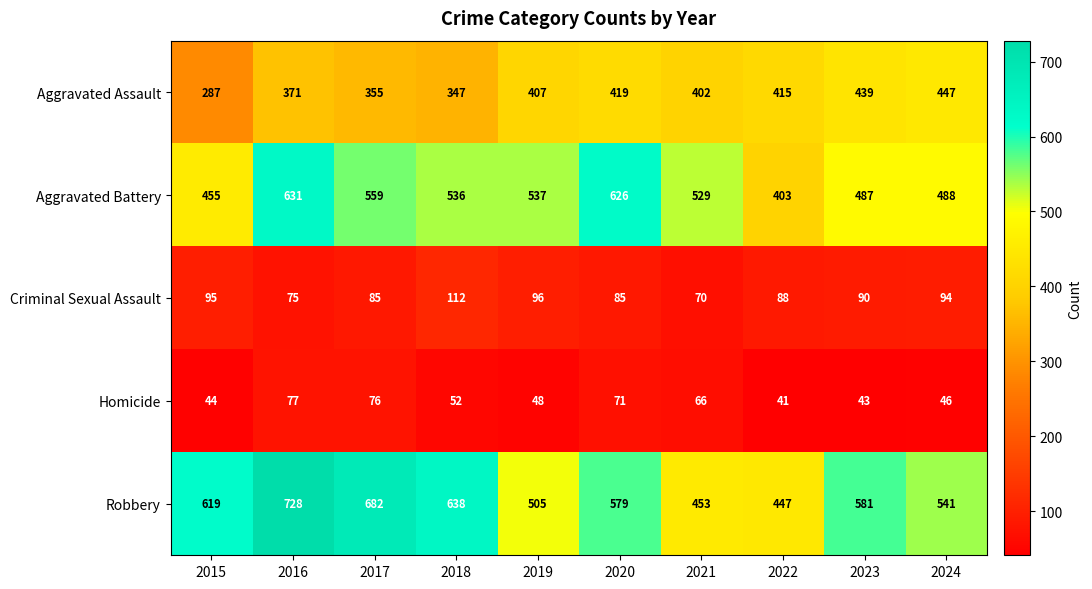

Count the number of data series in this chart.

5